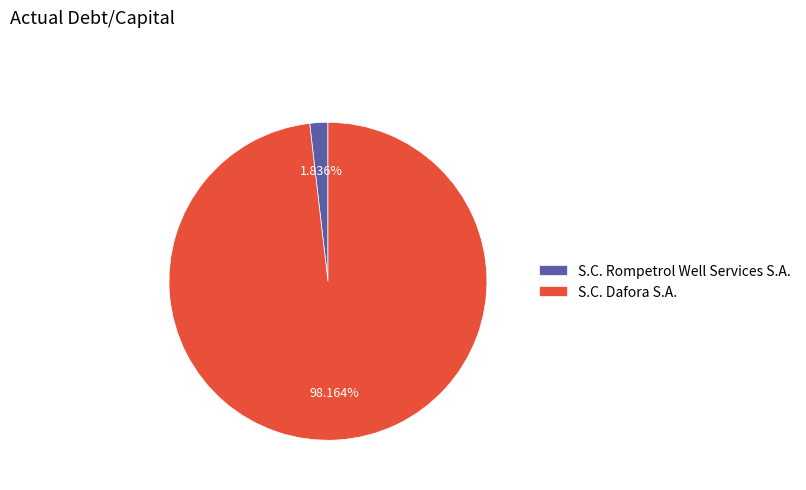

To the nearest percent, what is the average slice percentage?

50%